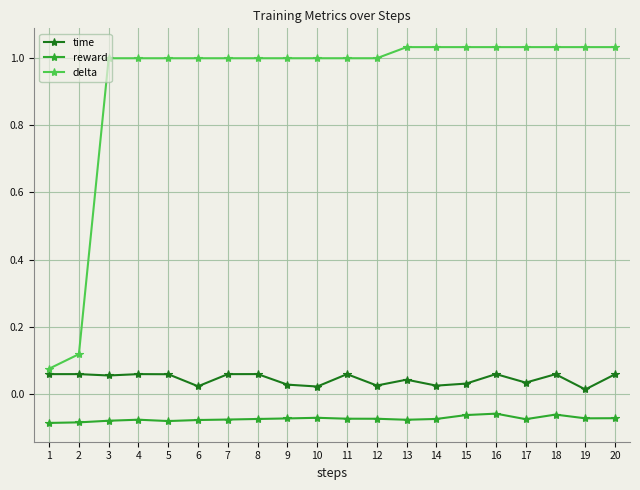

What is the sum of the reward values at 8 and 13?

-0.2